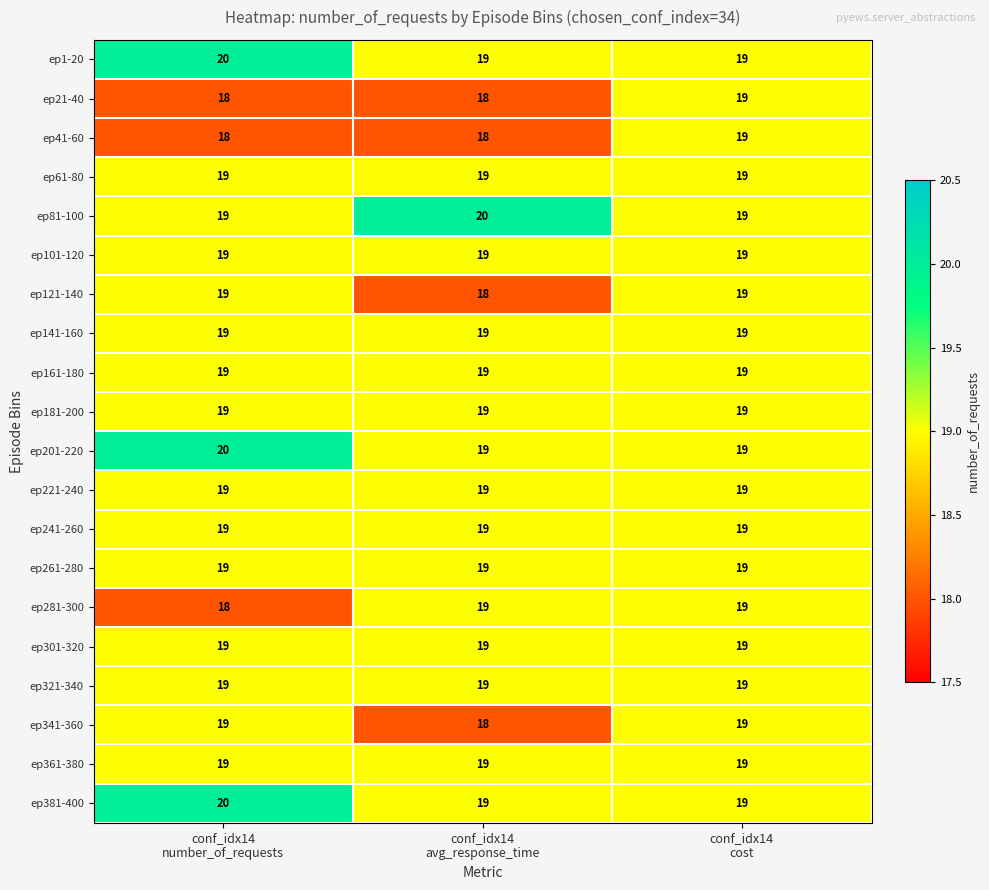

What is the average value of the ep341-360 series?

19